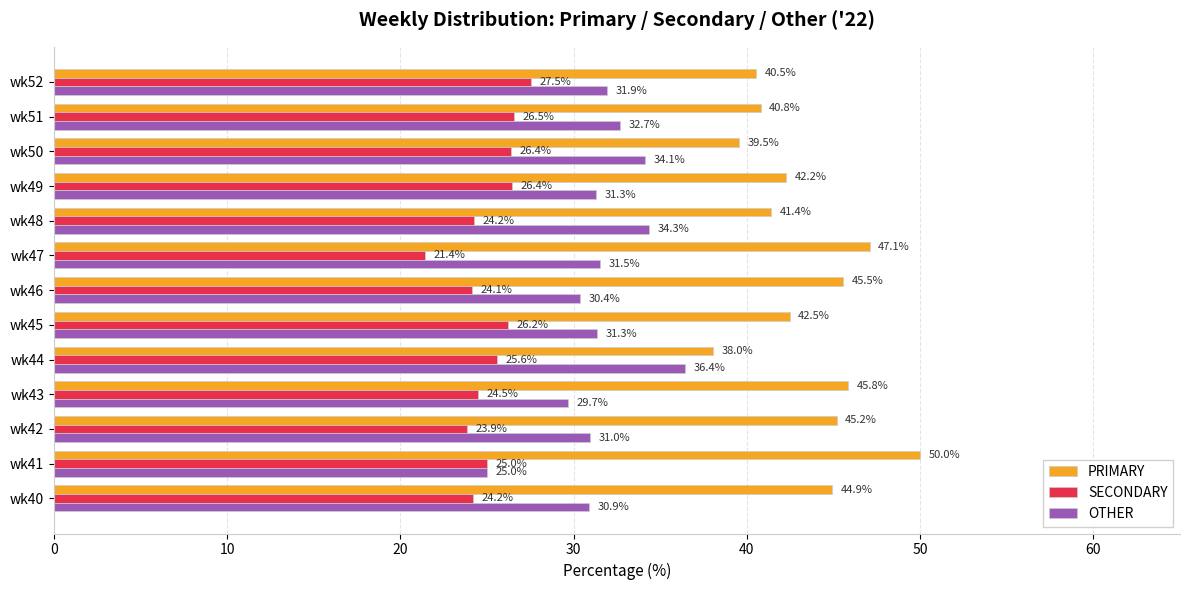

The PRIMARY series shows 40.8 at wk51. True or false?

True